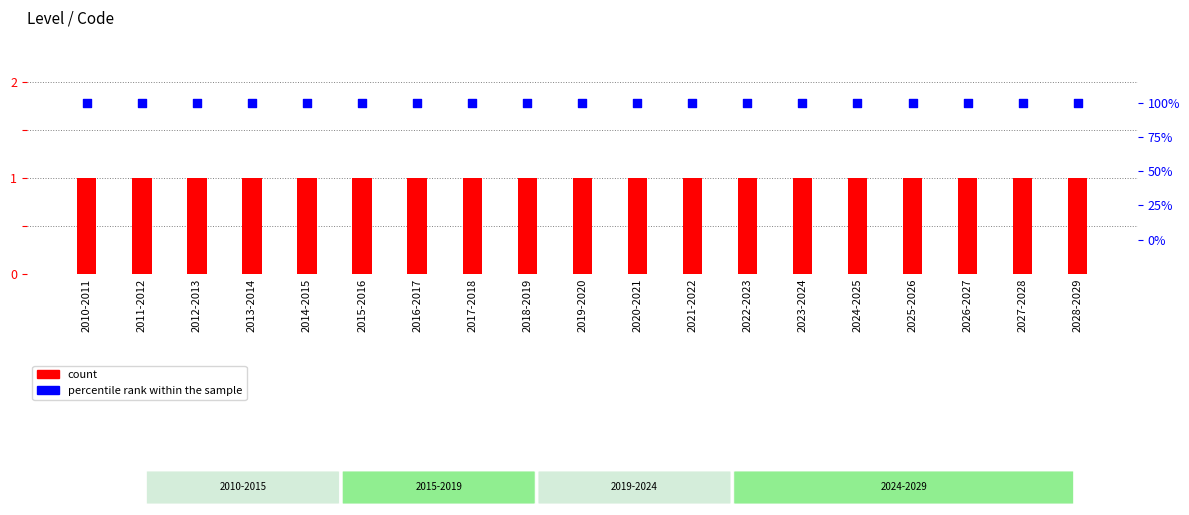

What is the total value across all series at 2025-2026?

101